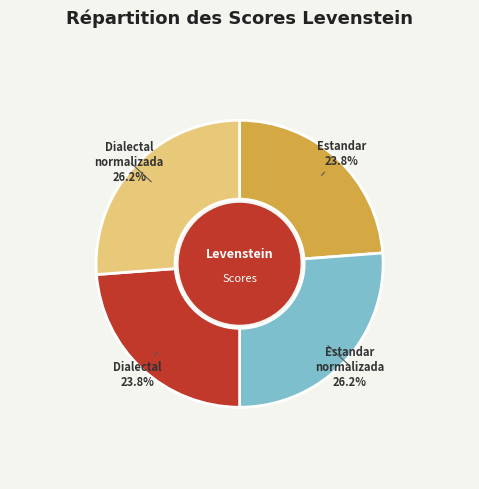

How many slices are in this pie chart?

4